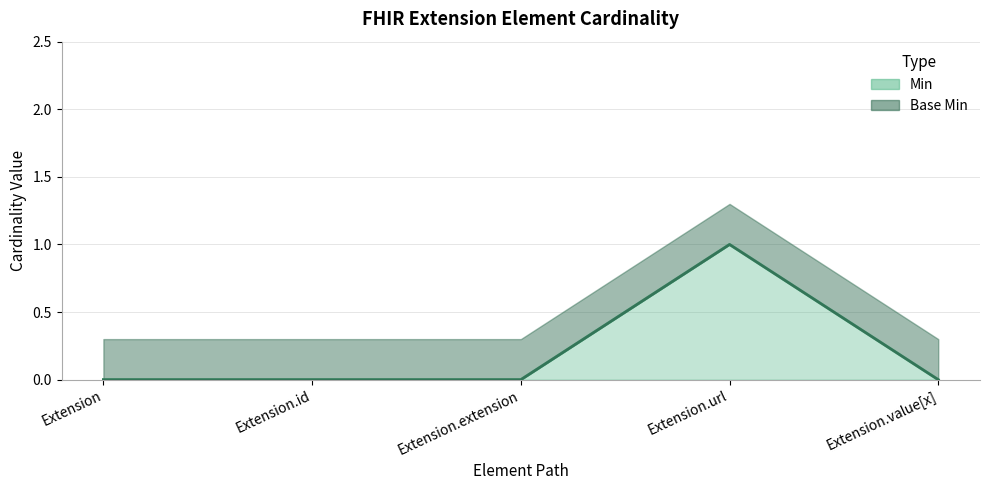

What is the label of the 2nd point from the right?

Extension.url